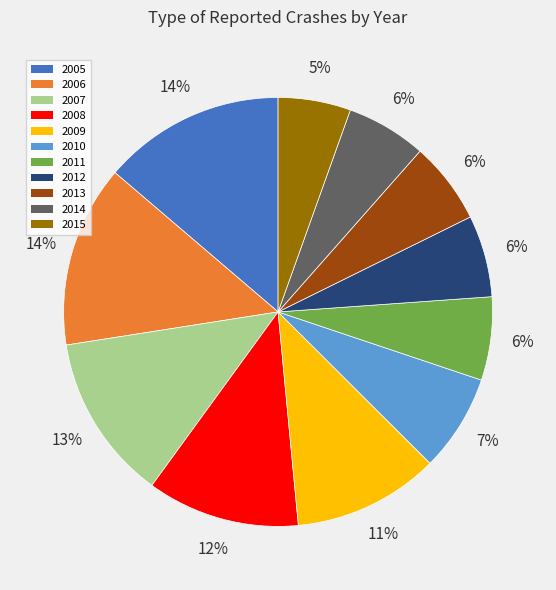

Do 2011 and 2007 together represent more than half of the pie?

No